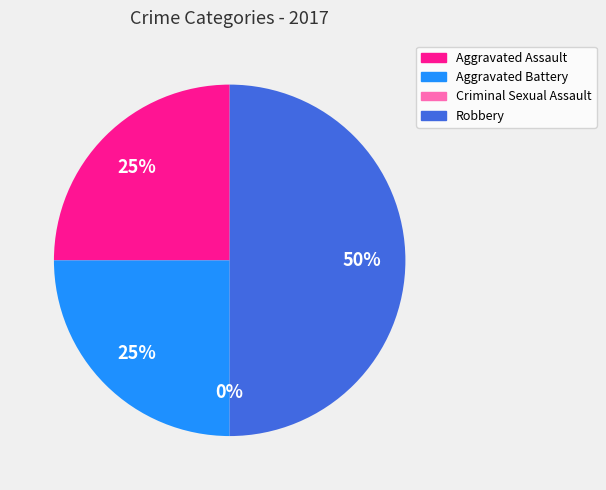

Between Aggravated Assault and Criminal Sexual Assault, which is larger?

Aggravated Assault